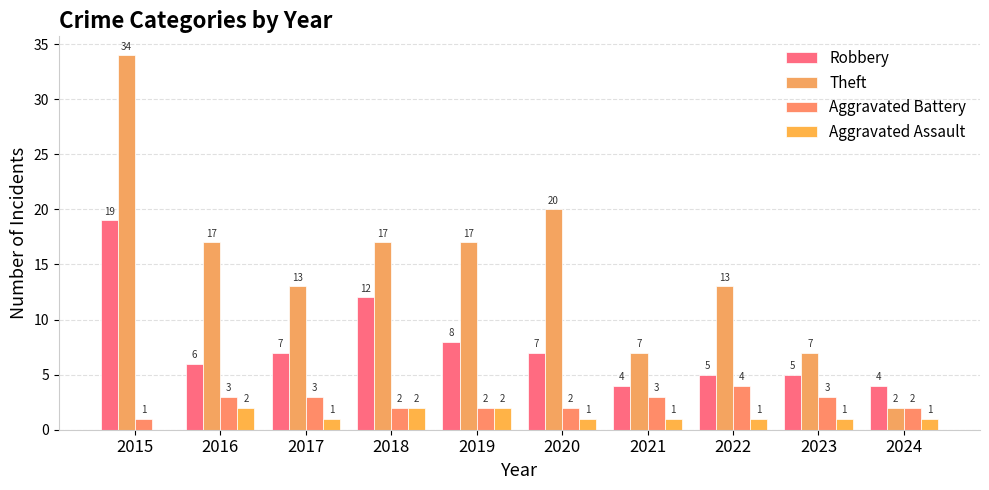

Which series has the largest total across all categories?

Theft